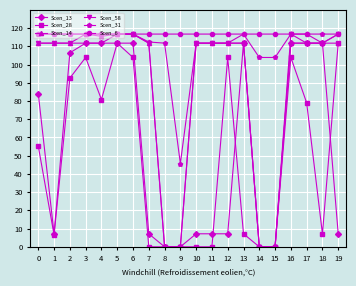

What is the maximum value shown in the chart?

116.7